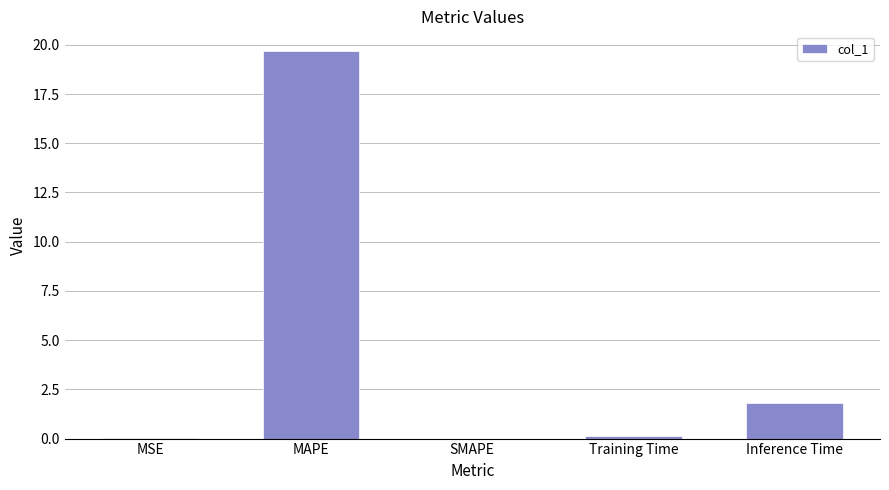

Is it true that the value at MAPE is 19.7?

True